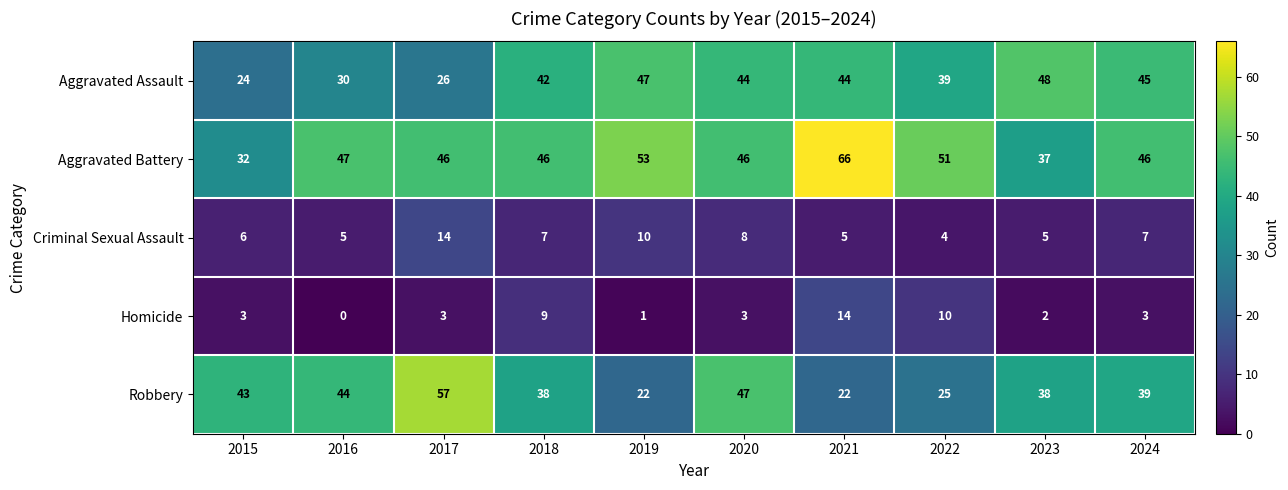

What is the spread (max minus min) of values at 2017?

54